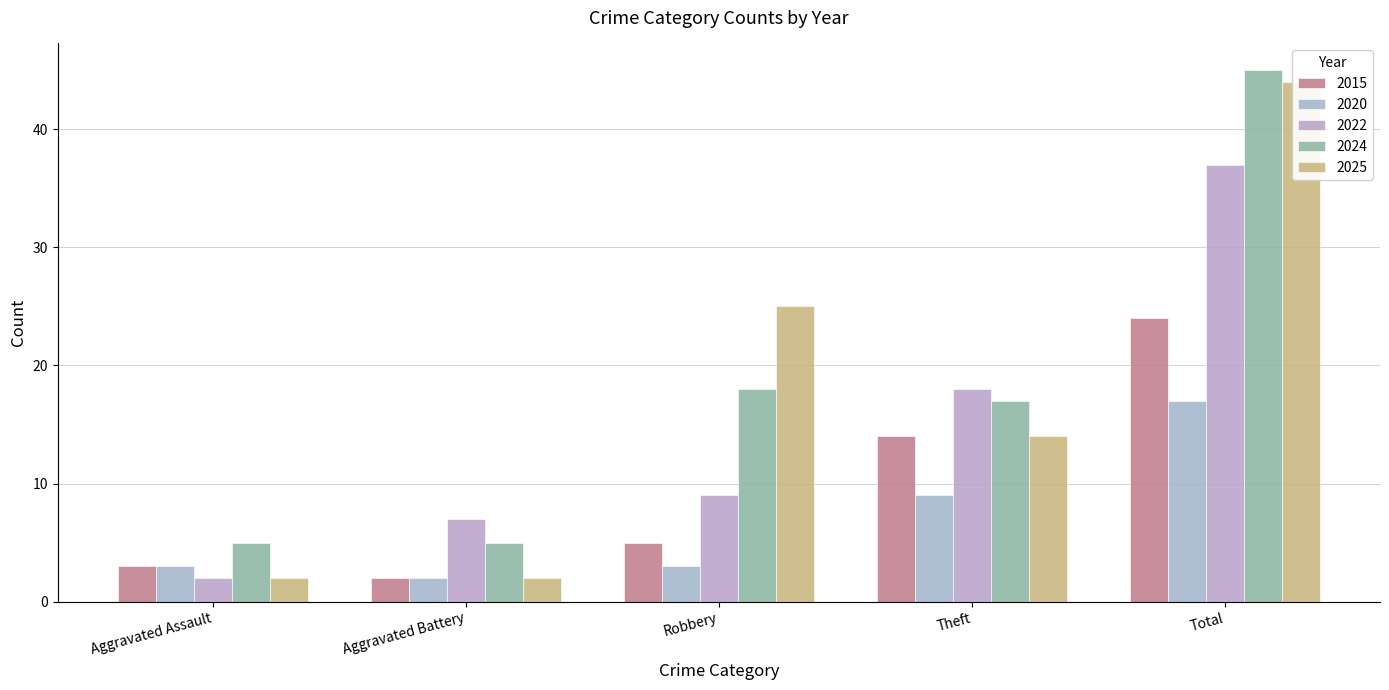

What is the label of the 3rd bar from the left?

Robbery